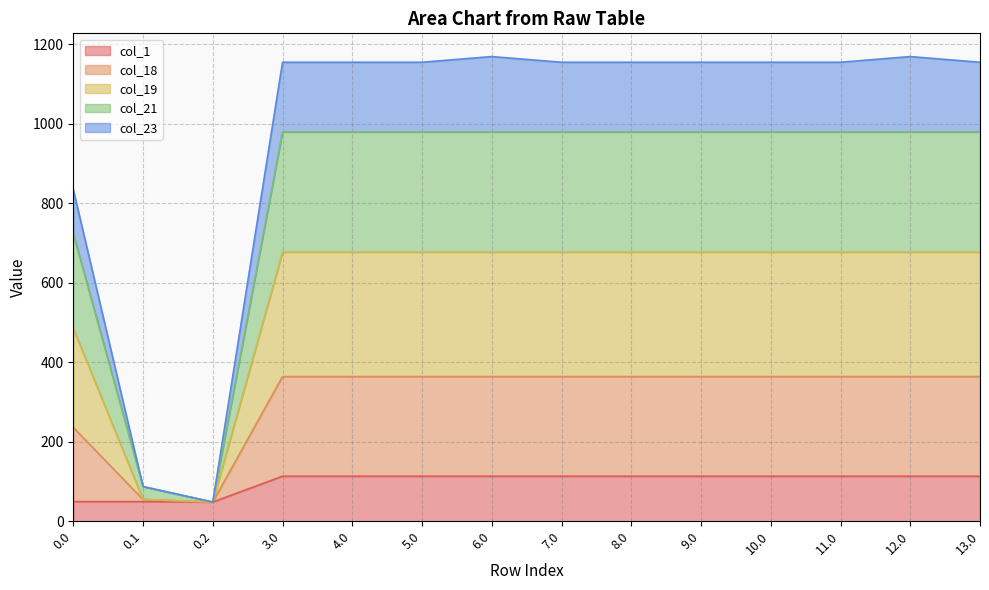

What are all the series names shown in the legend?

col_1, col_18, col_19, col_21, col_23